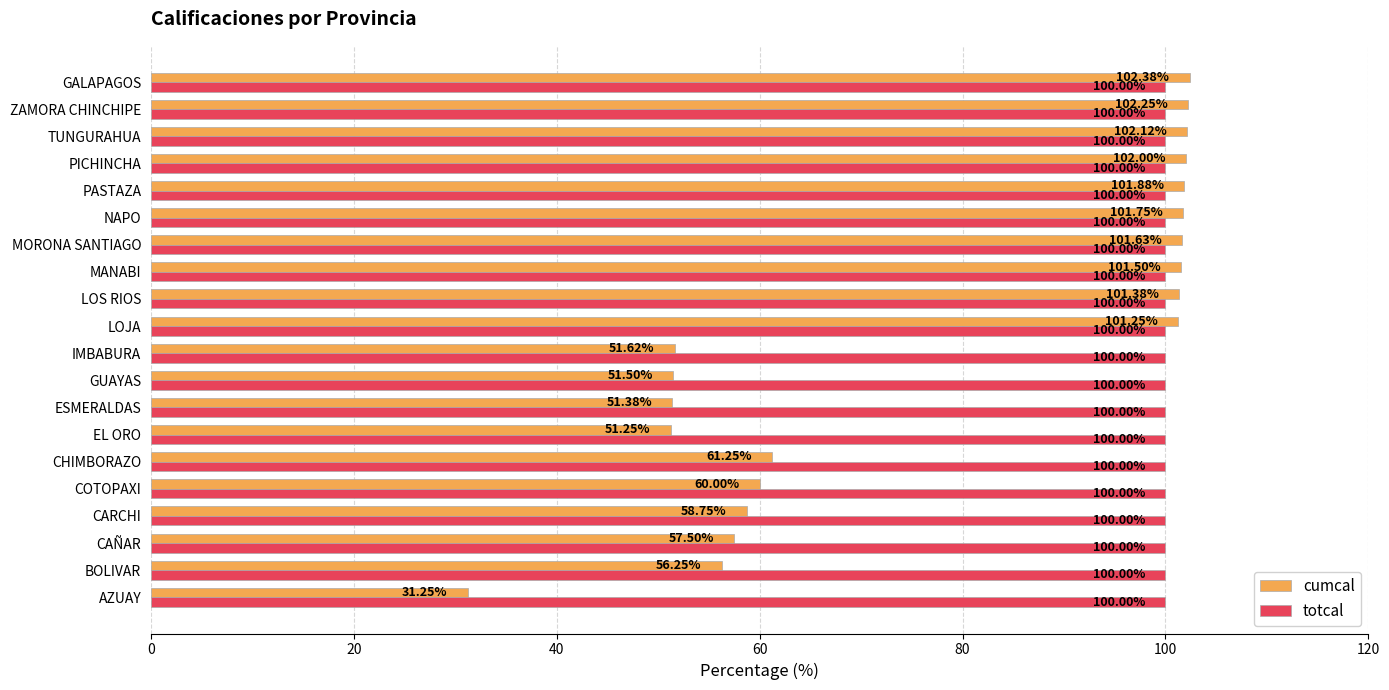

Rank the series by their average value, from highest to lowest.

totcal, cumcal